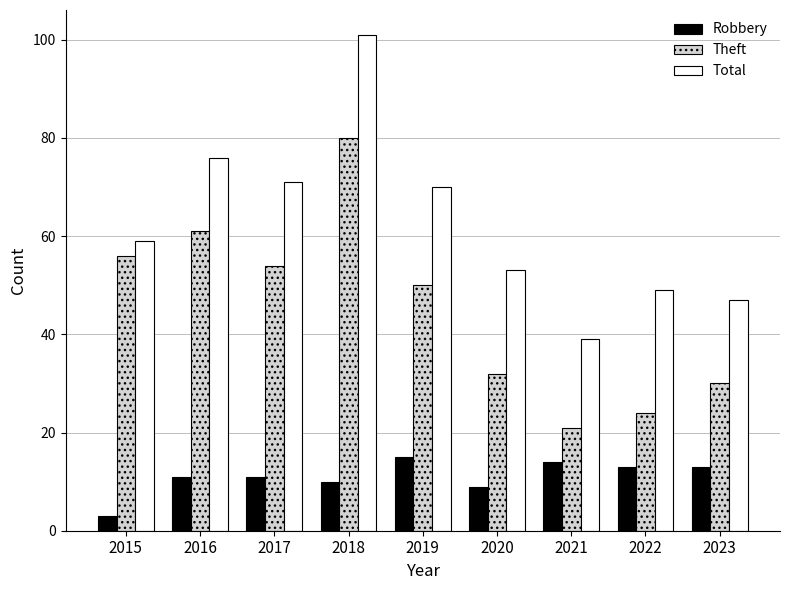

At how many categories does at least one series exceed 91?

1